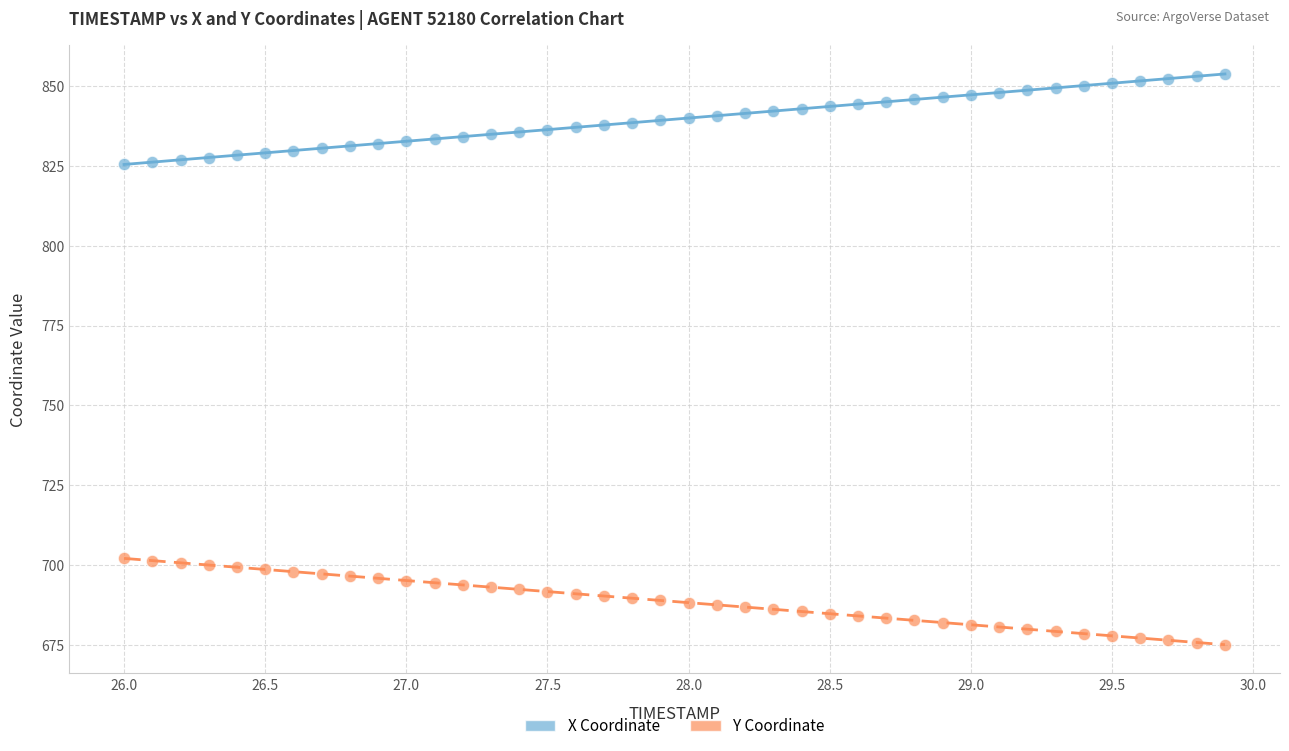

What are all the series names shown in the legend?

X Coordinate, Y Coordinate